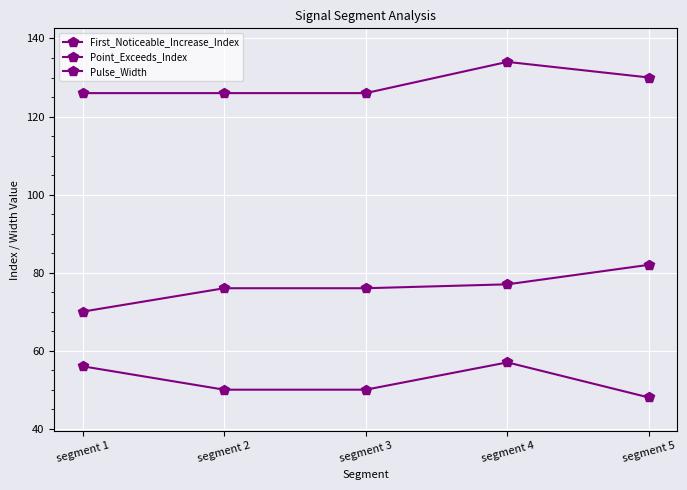

What is the greatest value displayed?

134